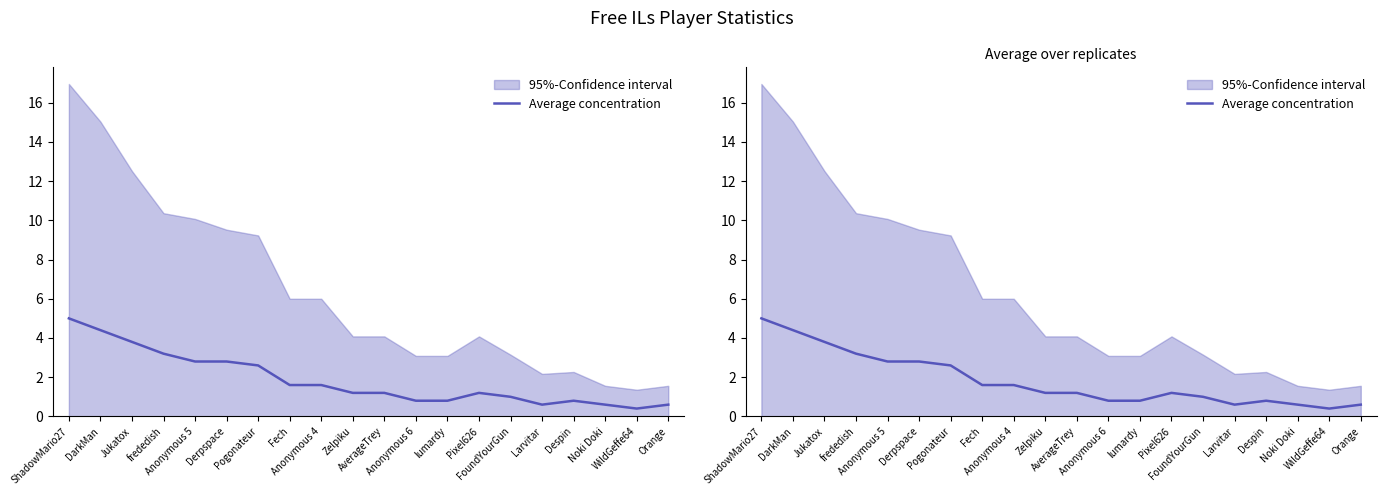

Reading left to right, extract all data points from this chart.

5.0	4.4	3.8	3.2	2.8	2.8	2.6	1.6	1.6	1.2	1.2	0.8	0.8	1.2	1.0	0.6	0.8	0.6	0.4	0.6